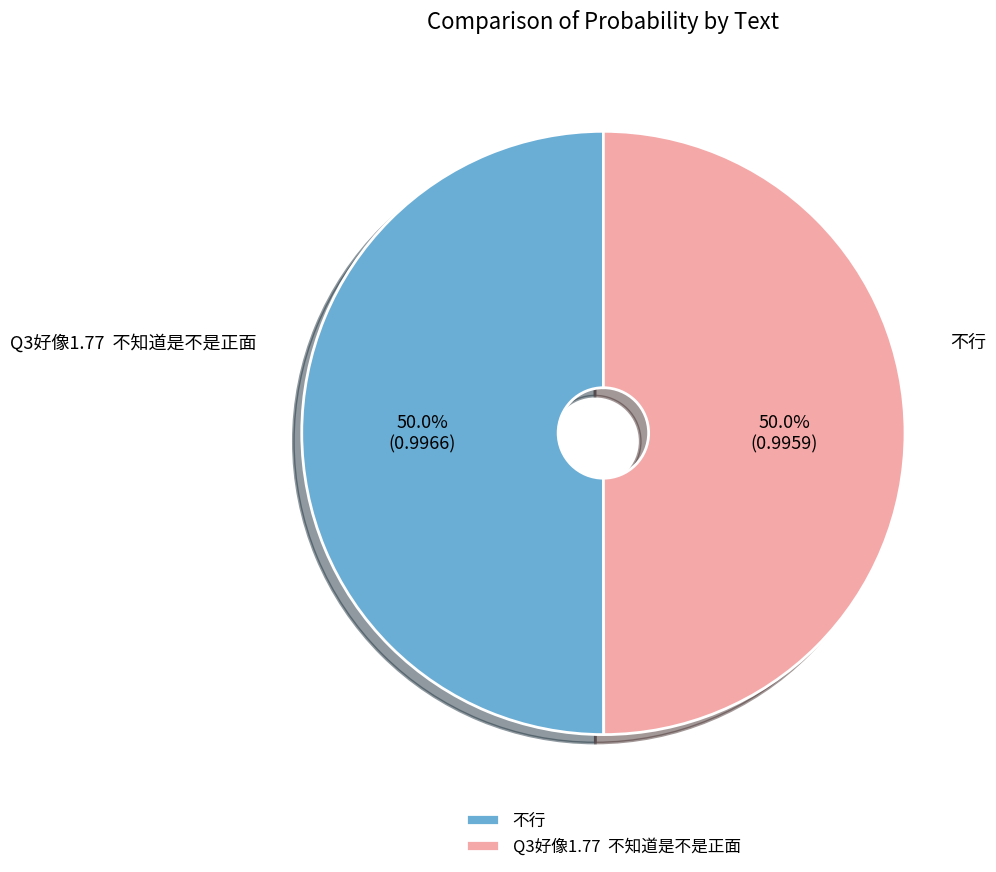

What portion of the pie excludes 不行?

50.0%